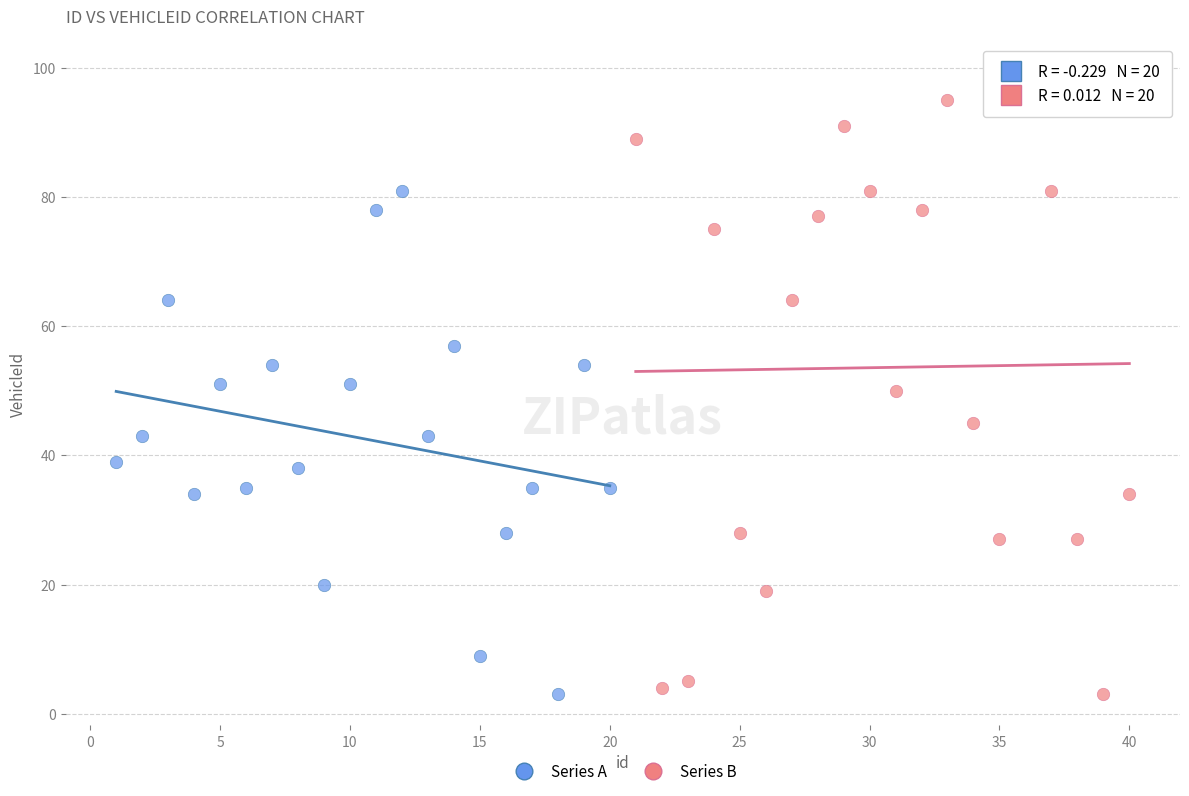

Which series has the widest spread of Y values?

Series B